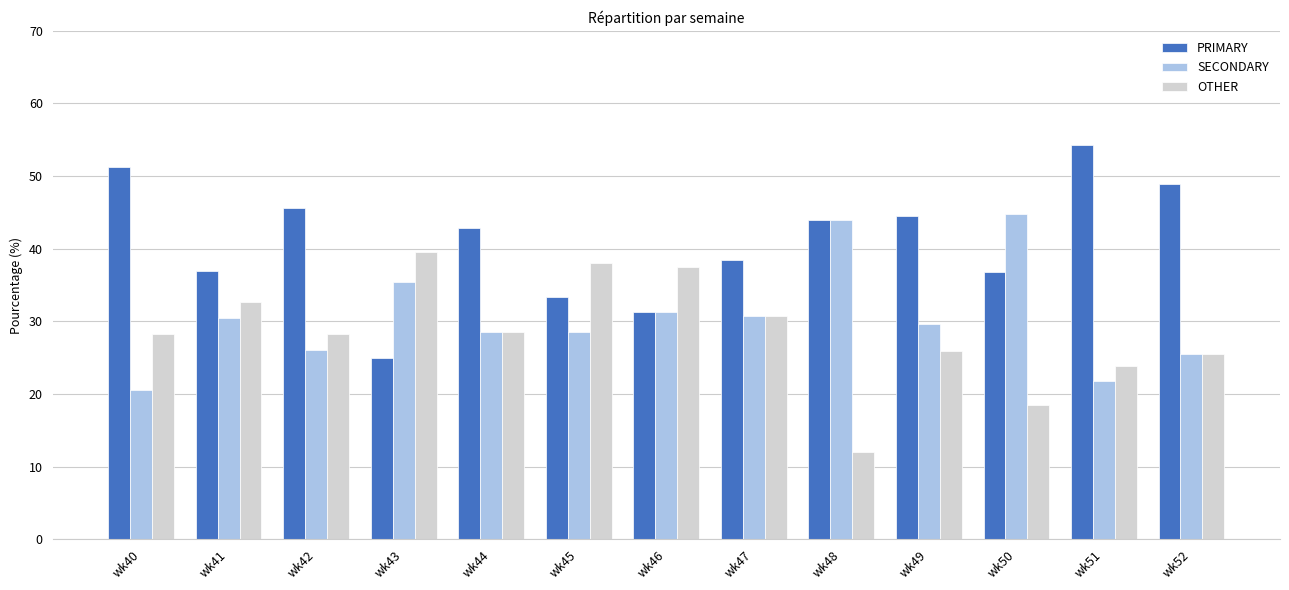

Is it true that PRIMARY equals 45.7 at wk42?

True